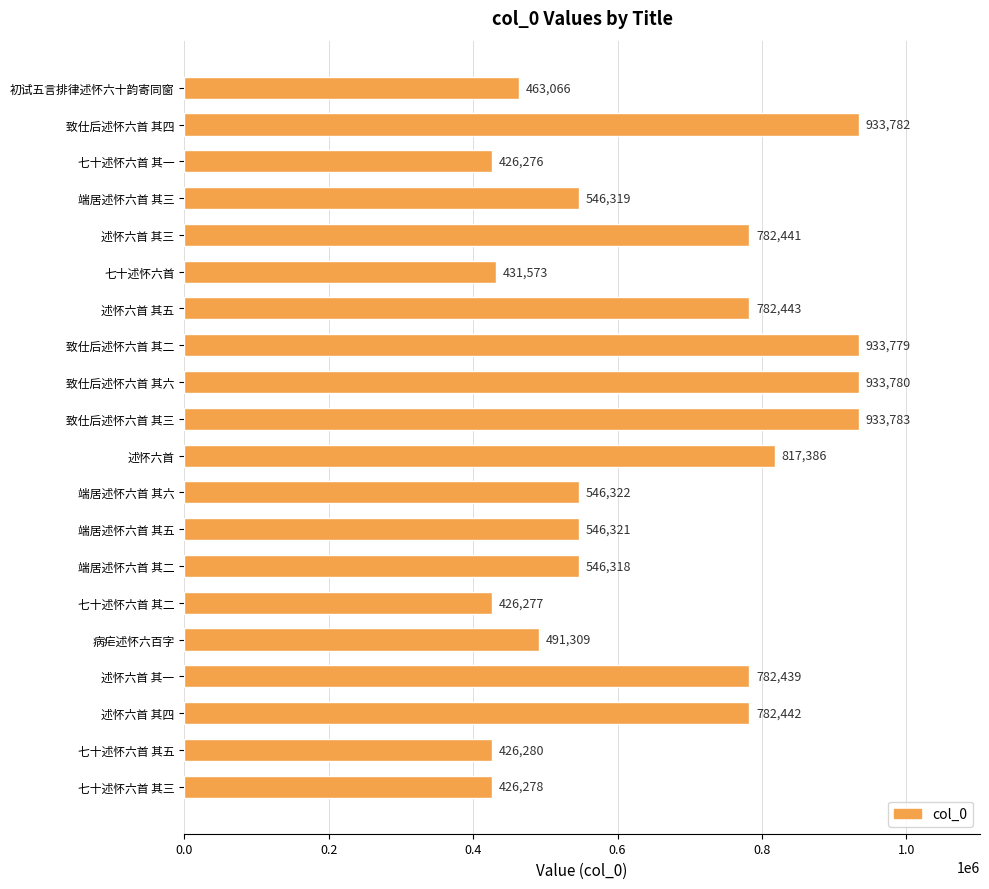

What is the difference between the maximum and minimum values?

507507